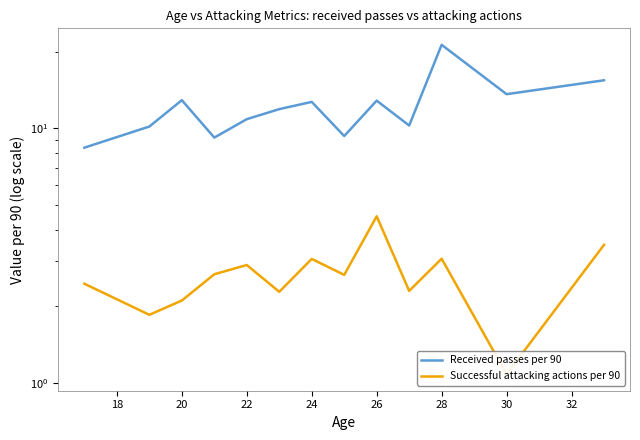

What are all the series names shown in the legend?

Received passes per 90, Successful attacking actions per 90